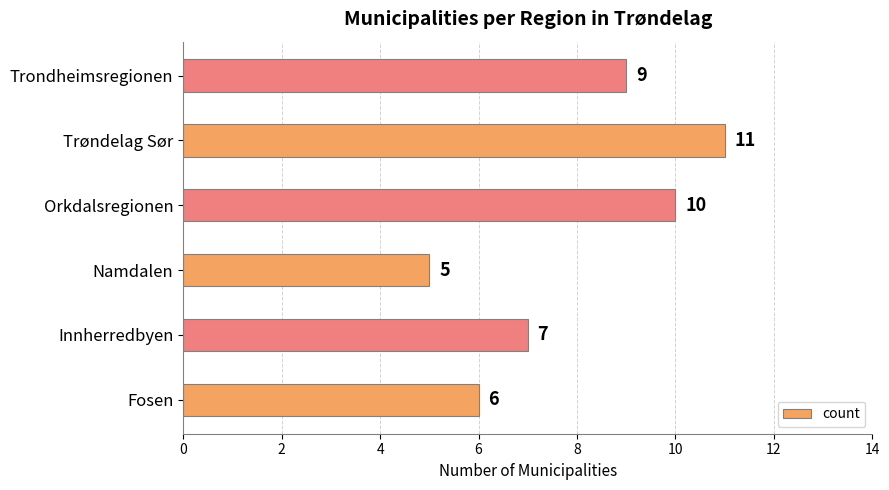

How many bars are there in total?

6